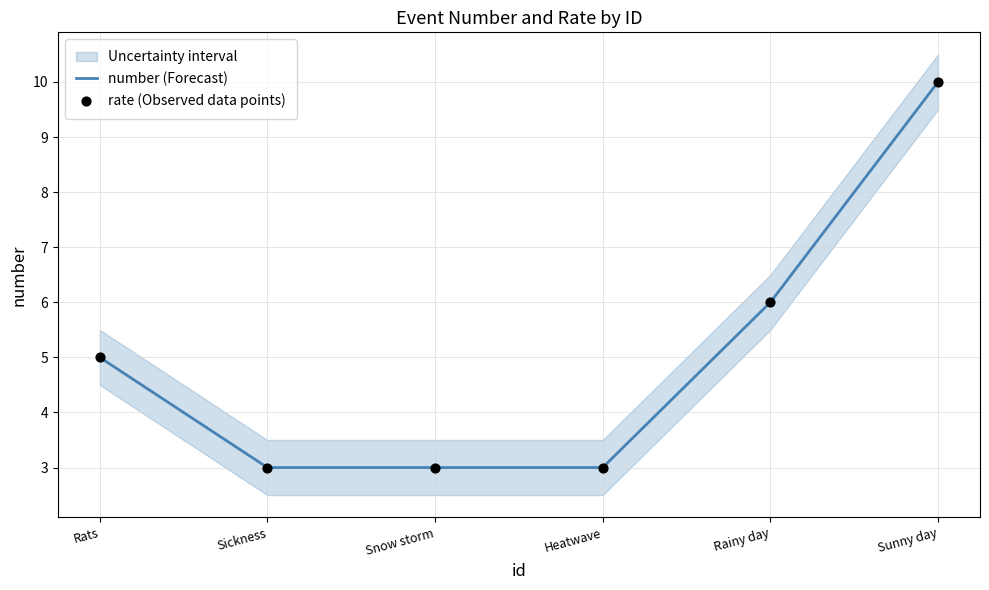

Is the value of number (Forecast) at Rats greater than the value of rate (Observed data points) at Rats?

No